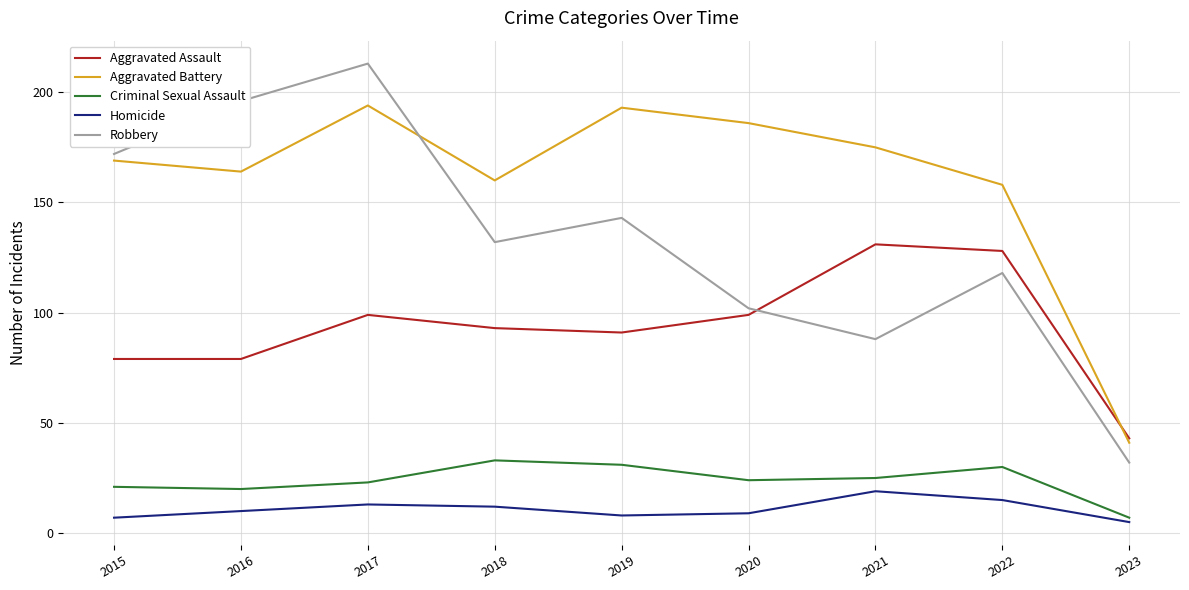

What are all the series names shown in the legend?

Aggravated Assault, Aggravated Battery, Criminal Sexual Assault, Homicide, Robbery